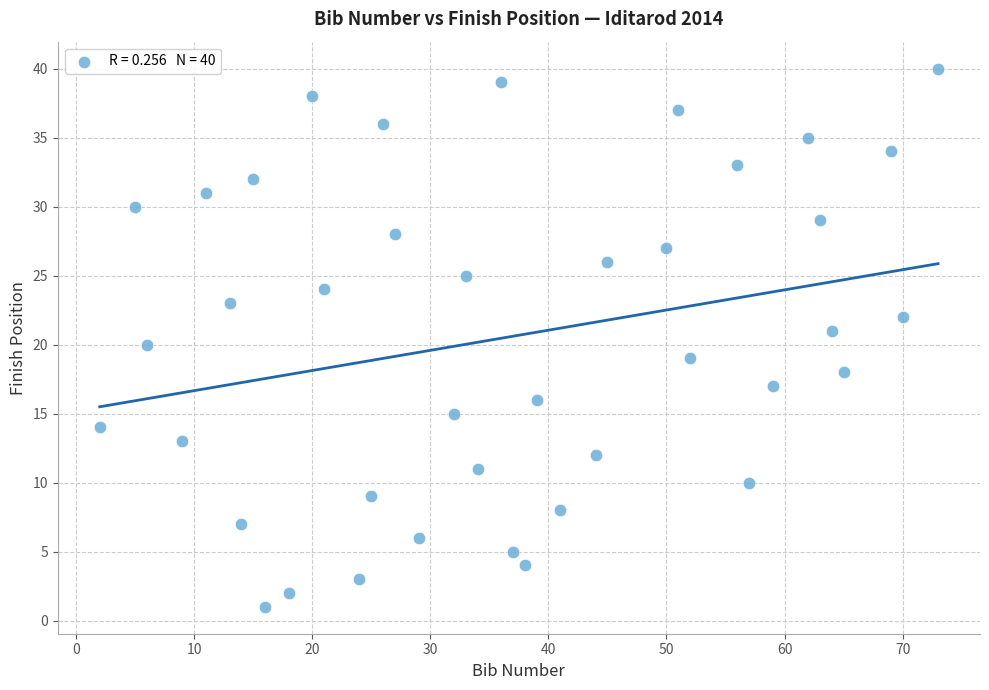

What is the range of X values (max minus min)?

71